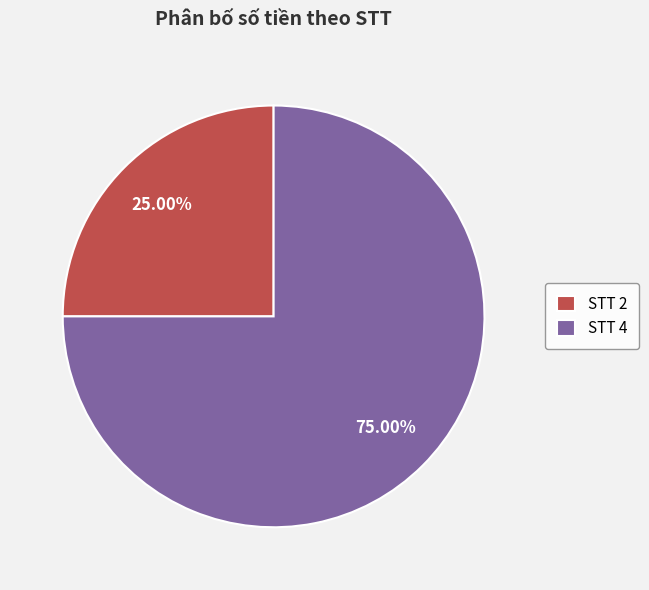

Which slice is the smallest?

STT 2